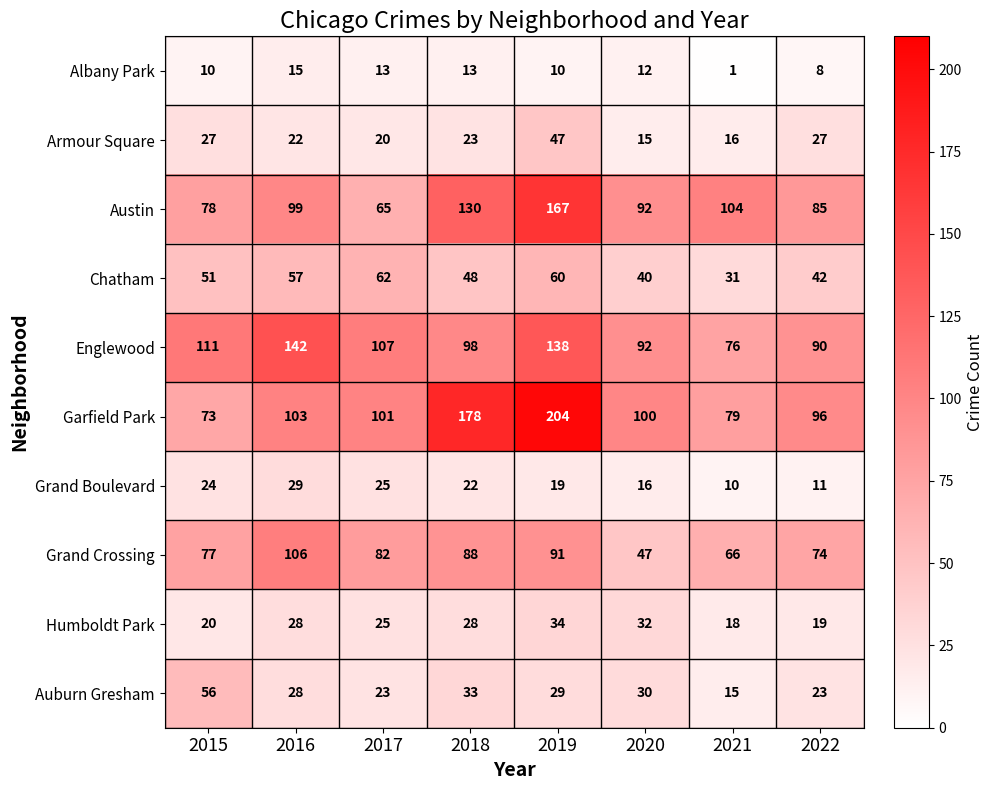

At which category does the chart reach its peak across all series?

2019